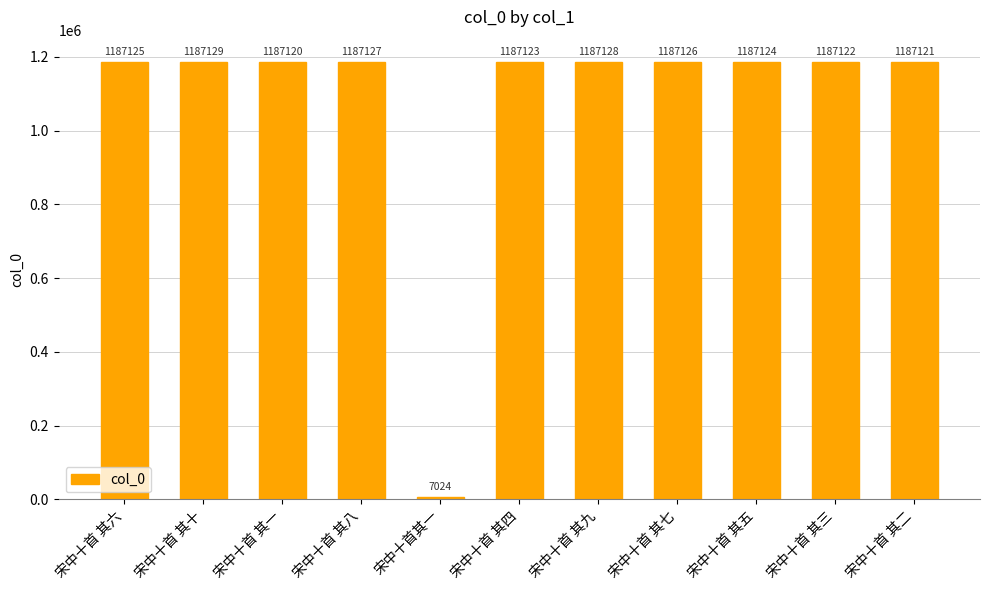

Approximately how many times larger is the value at 宋中十首 其三 compared to 宋中十首 其八?

1.0